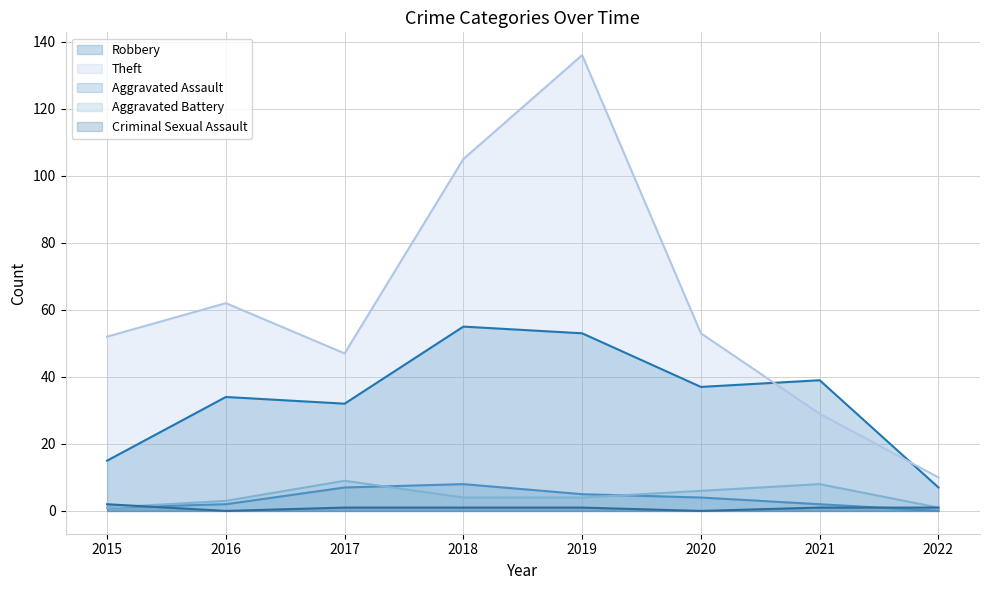

At how many categories does at least one series exceed 11?

7